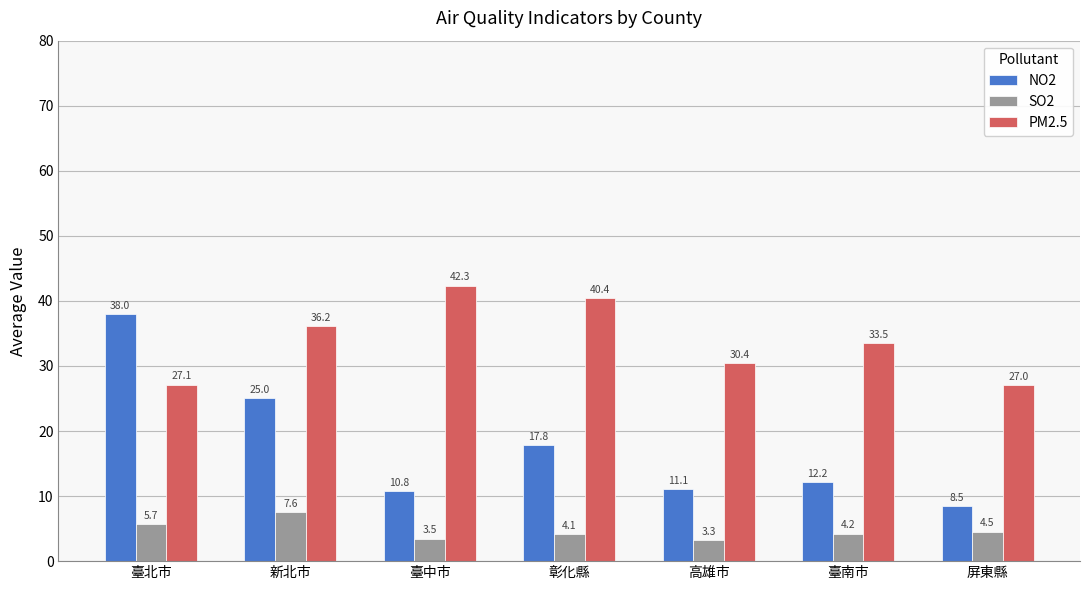

What is the sum of the PM2.5 values at 臺中市 and 新北市?

78.5